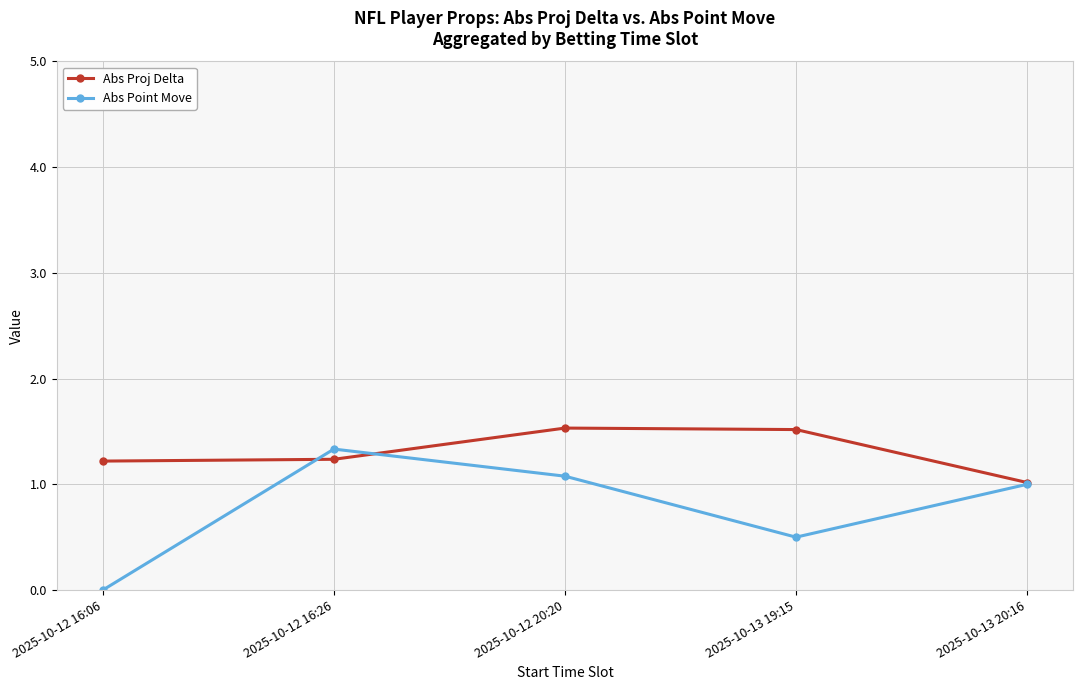

Rank the series at 2025-10-12 16:26 from highest to lowest value.

Abs Point Move, Abs Proj Delta